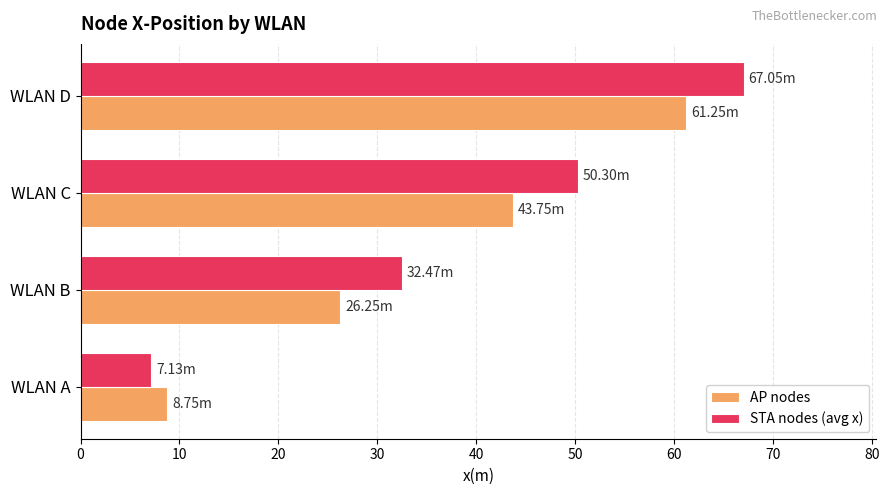

Rank the series by their average value, from lowest to highest.

AP nodes, STA nodes (avg x)